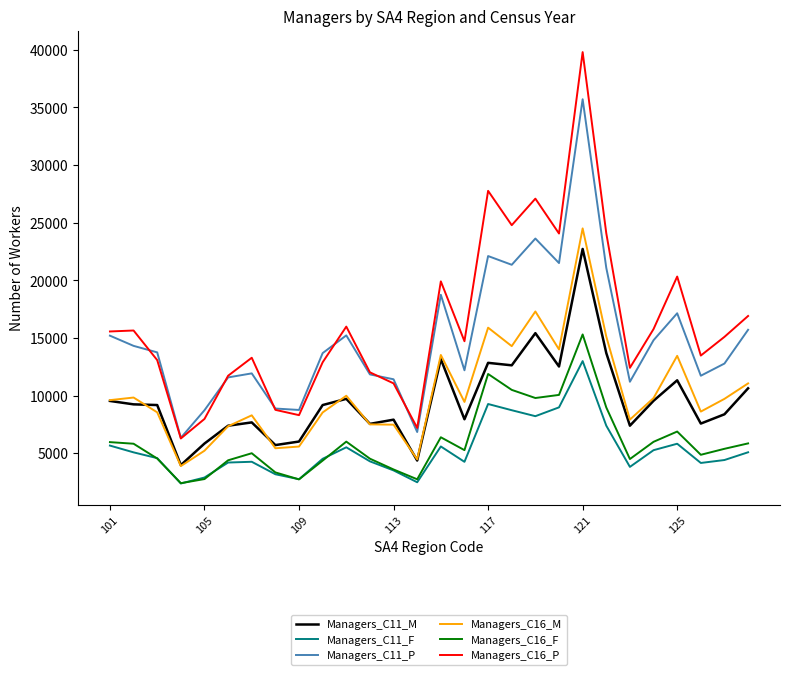

True or false: Managers_C16_M and Managers_C16_P cross at least once.

False